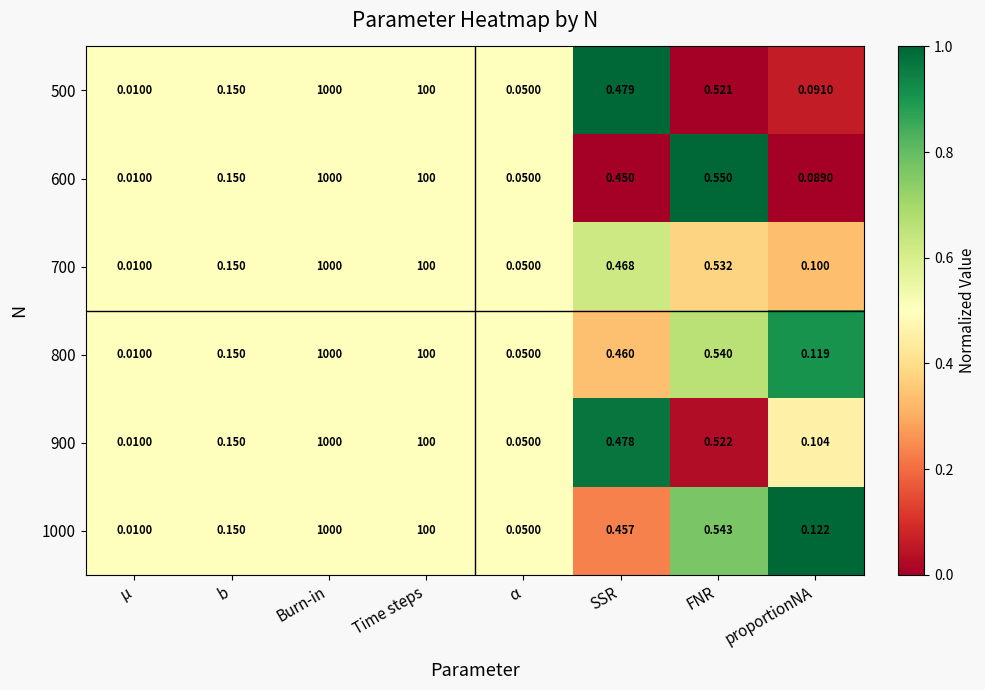

Where is 700 nearest to the value 500?

Time steps